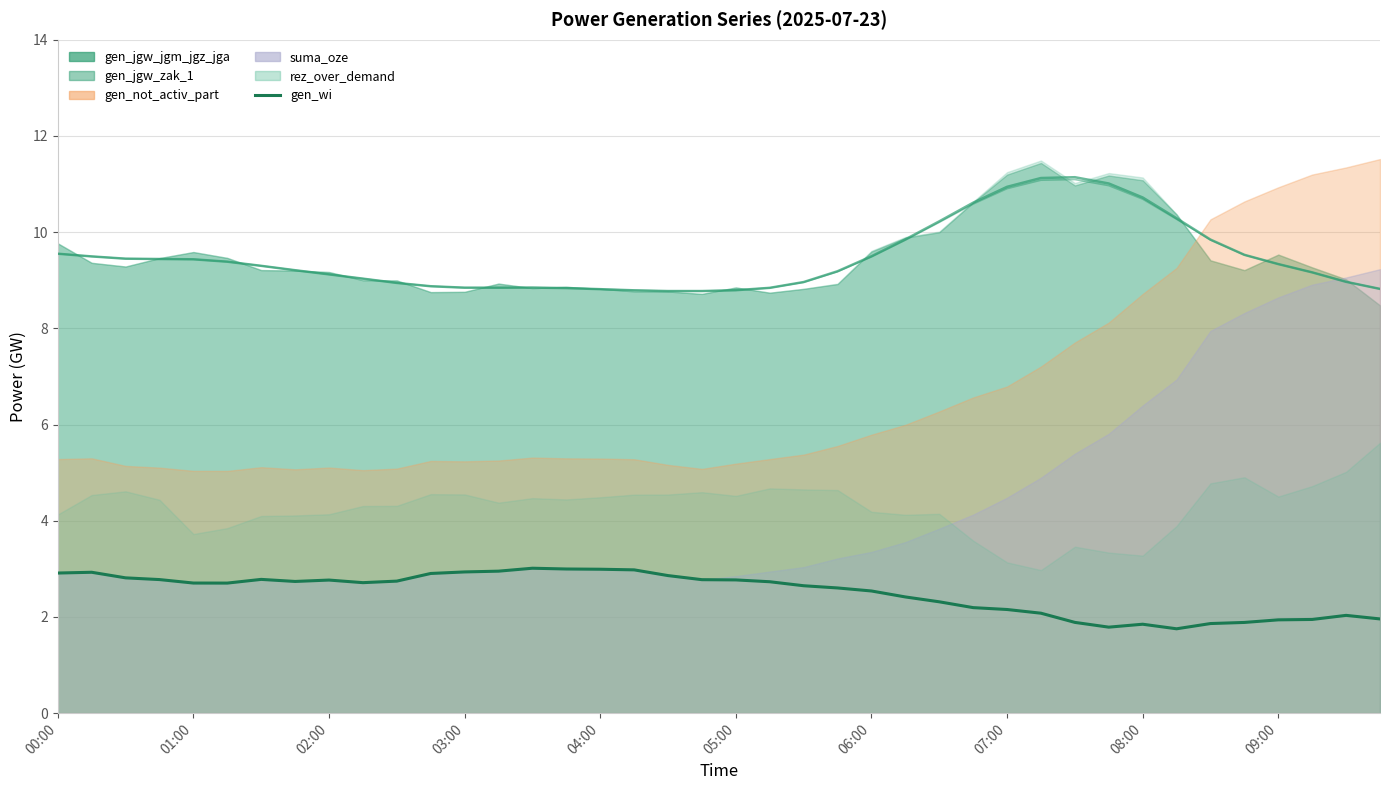

Is it true that the value at 00:00 is 4.7?

False